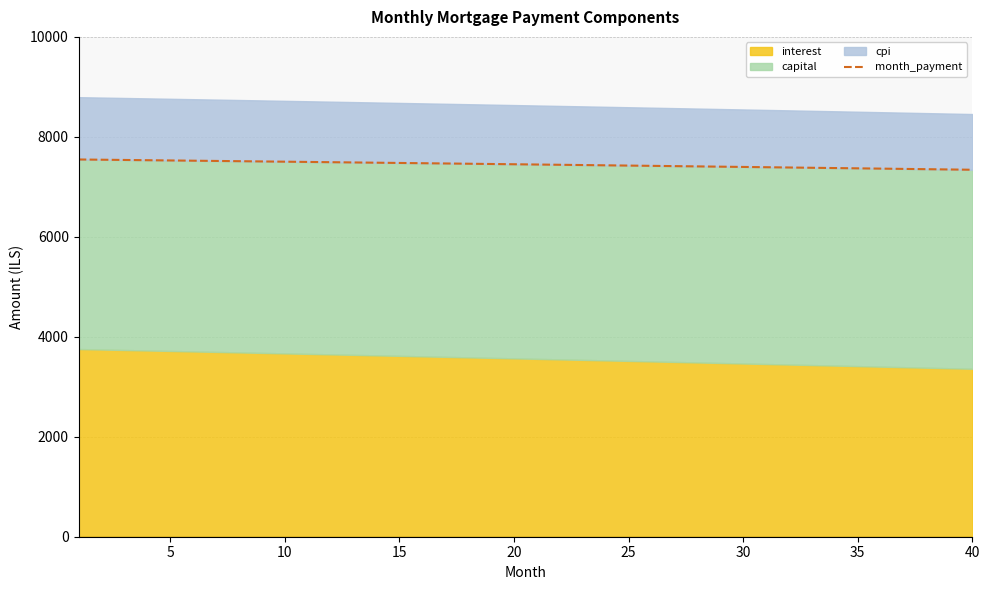

Reading right to left, extract all data points from this chart.

7341.7	7347.5	7353.2	7358.9	7364.6	7370.2	7375.8	7381.4	7387.0	7392.6	7398.1	7403.6	7409.0	7414.5	7419.9	7425.3	7430.6	7436.0	7441.3	7446.6	7451.9	7457.1	7462.3	7467.5	7472.7	7477.8	7483.0	7488.0	7493.1	7498.2	7503.2	7508.2	7513.2	7518.1	7523.0	7527.9	7532.8	7537.7	7542.5	7547.3